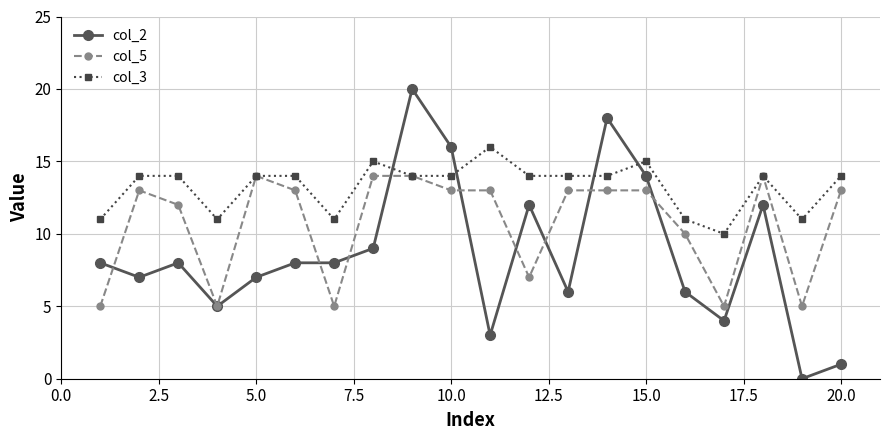

Is this an area chart (filled region under the line)?

No